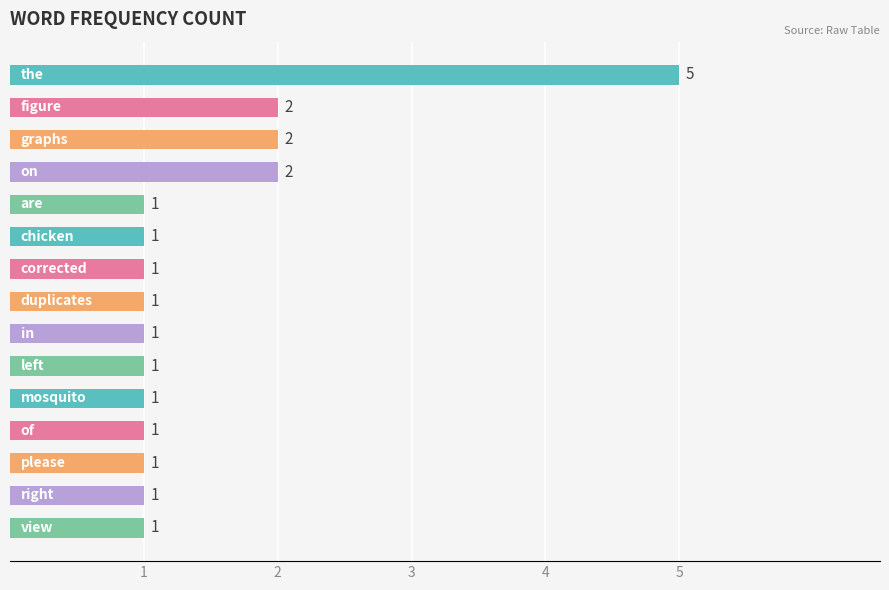

What is the sum of all values?

22